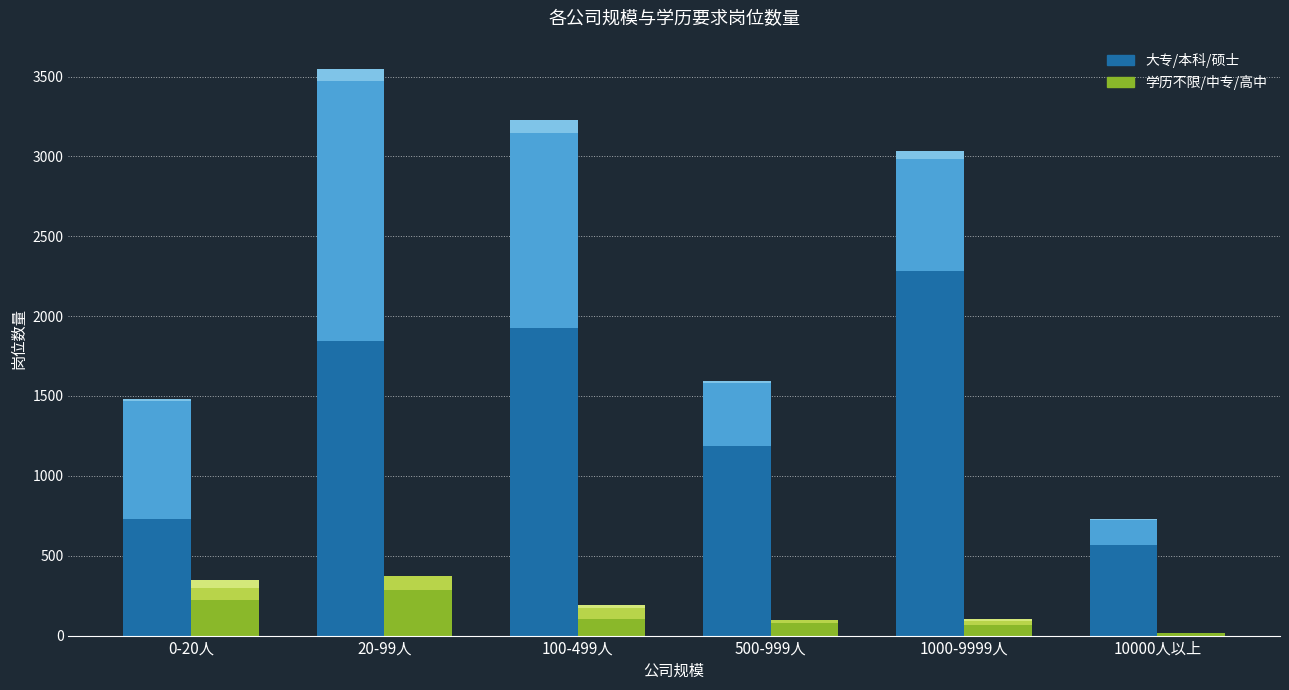

Reading left to right, list all the values displayed in this chart.

本科: 0-20人=727	20-99人=1843	100-499人=1927	500-999人=1184	1000-9999人=2284	10000人以上=564
学历不限: 0-20人=223	20-99人=288	100-499人=101	500-999人=79	1000-9999人=64	10000人以上=15